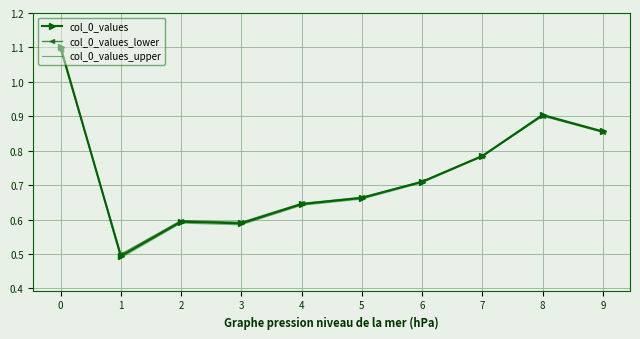

What is the total value across all series at 3?

1.8